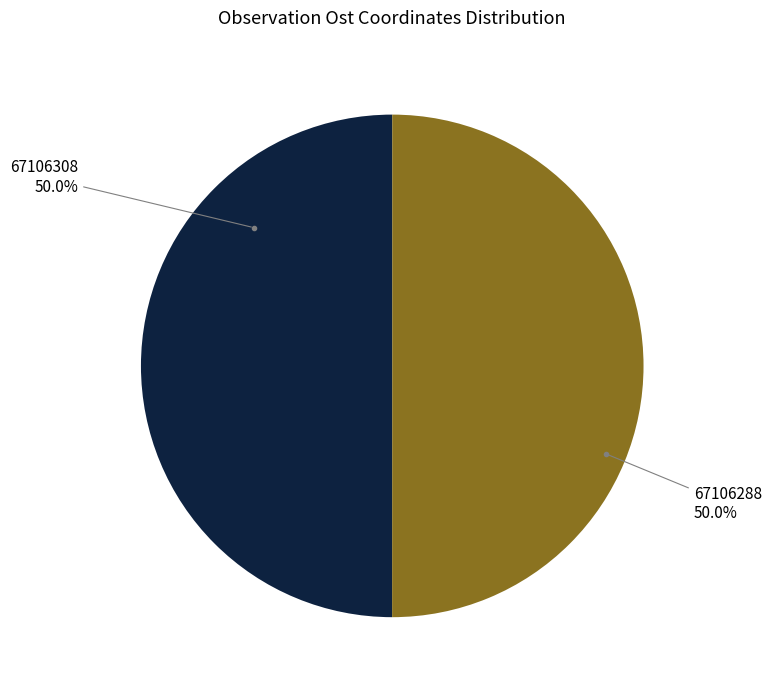

To the nearest percent, what percentage of the pie is 67106308?

50%